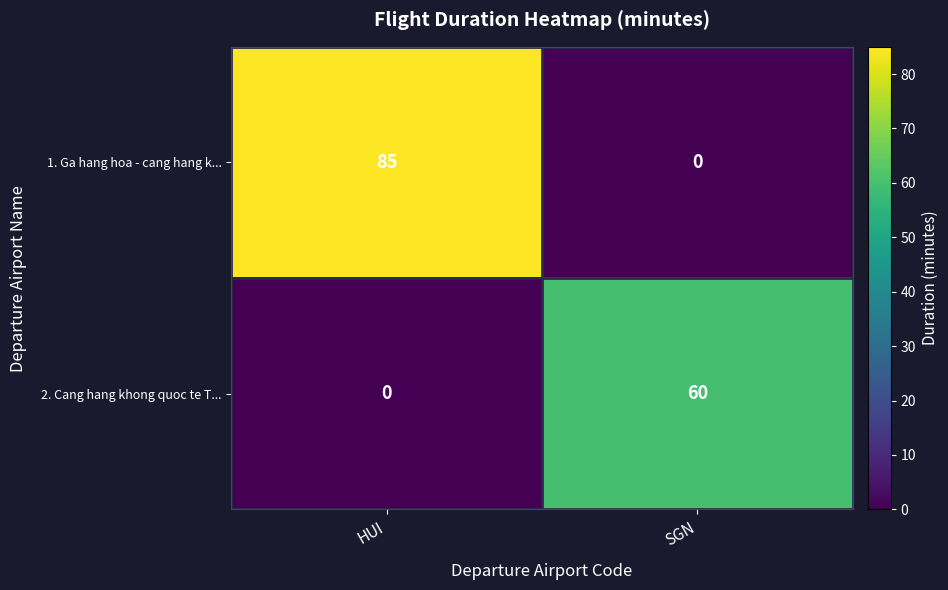

List the series in order of their overall mean, lowest first.

2. Cang hang khong quoc te T..., 1. Ga hang hoa - cang hang k...